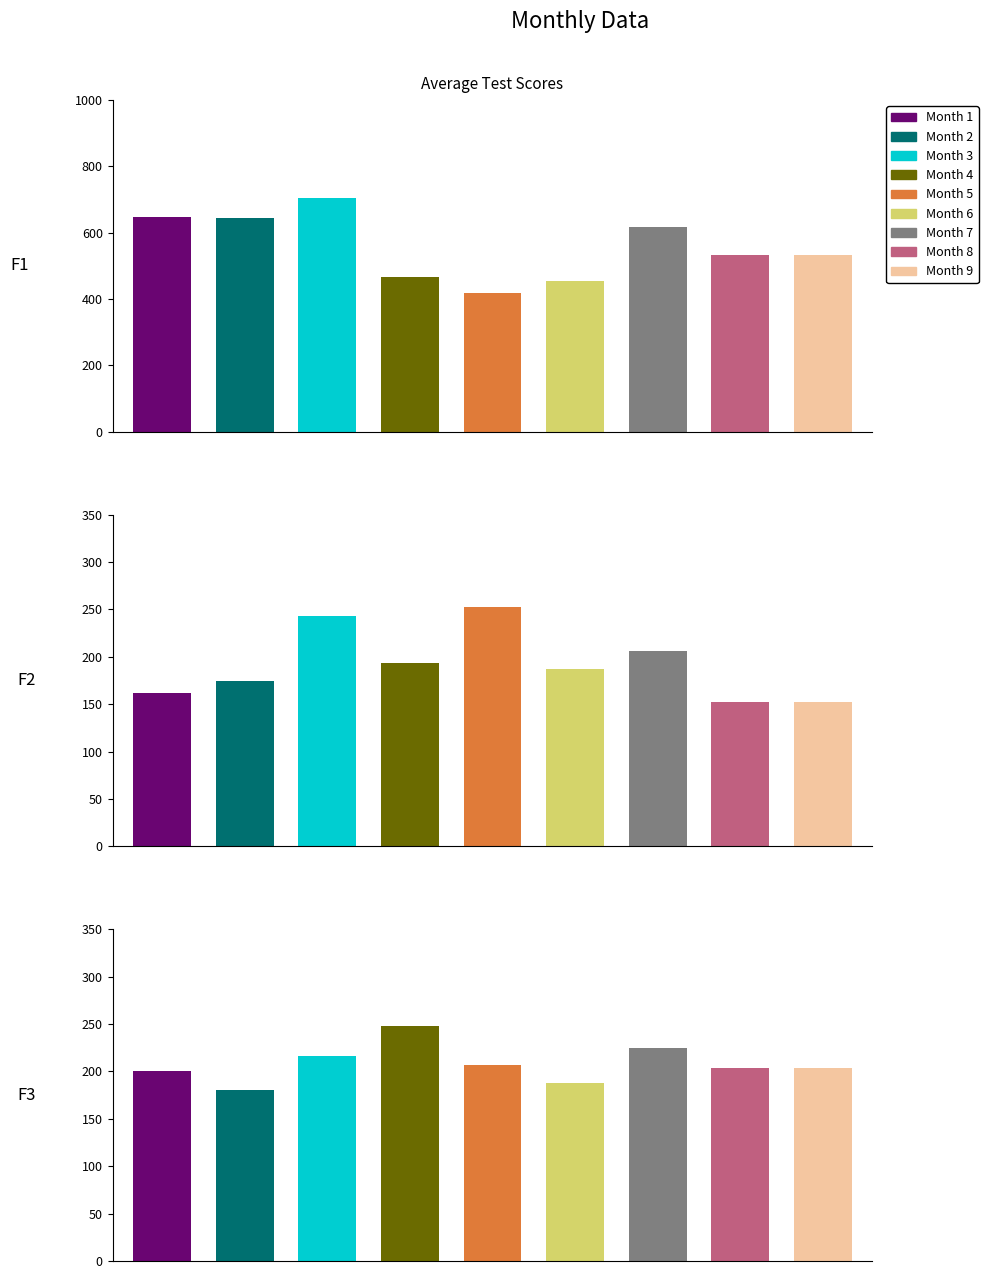

Which category has the highest value in the F1 series?

3